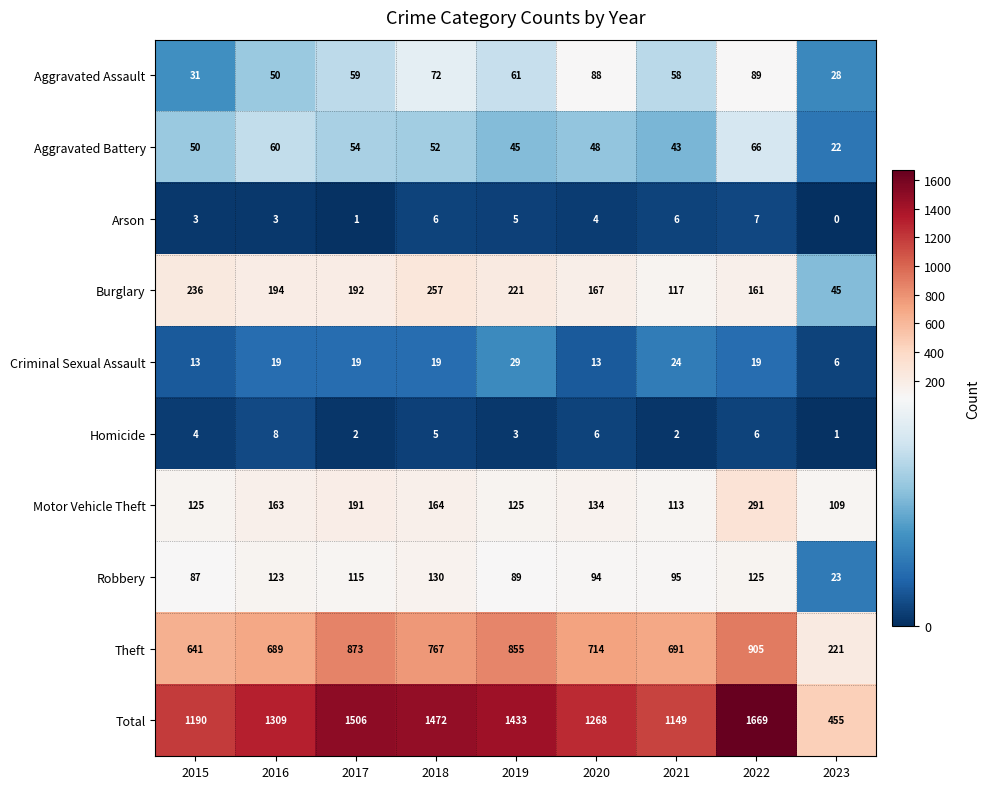

At which category does the chart reach its peak across all series?

2022